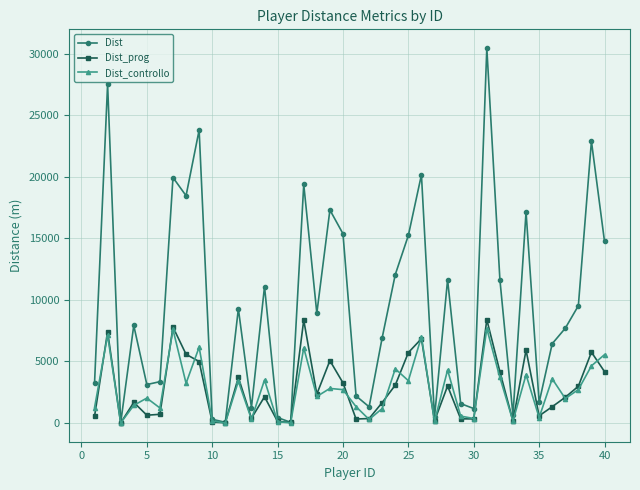

What is the greatest value displayed?

30451